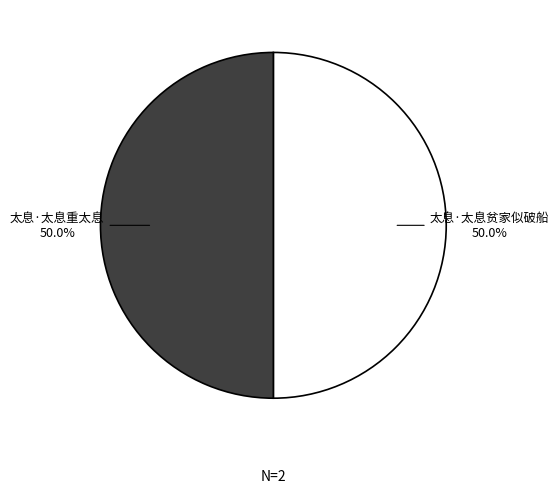

What portion of the pie excludes 太息·太息重太息 50.0%?

50.0%